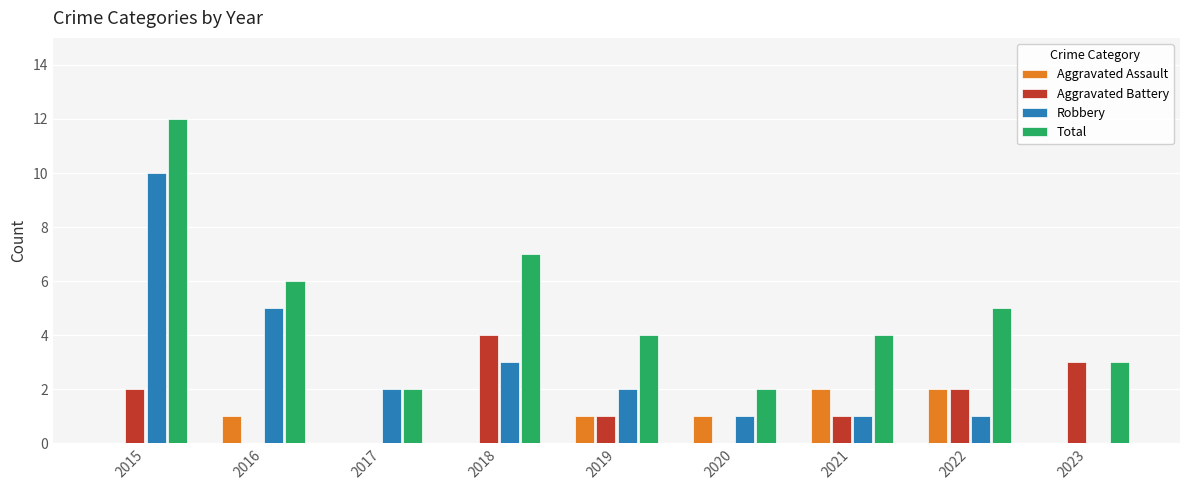

What is the average value of the Aggravated Battery series?

1